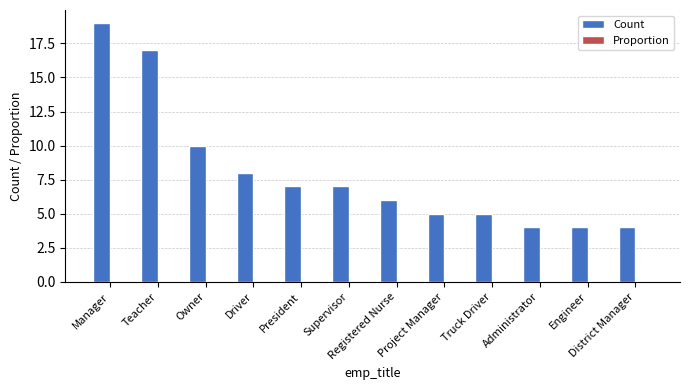

What value does the Count series have at Owner?

10.0